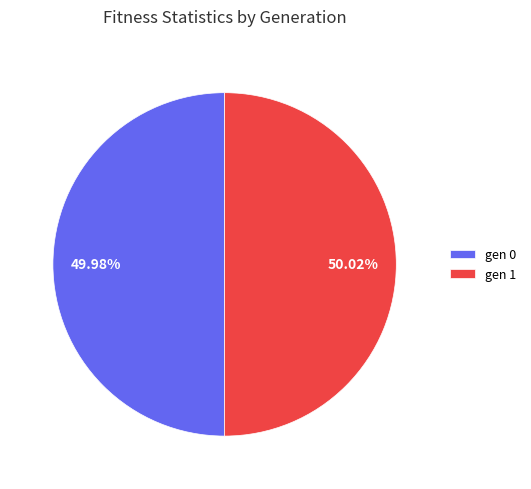

To the nearest percent, what is the combined percentage of gen 0 and gen 1?

100%